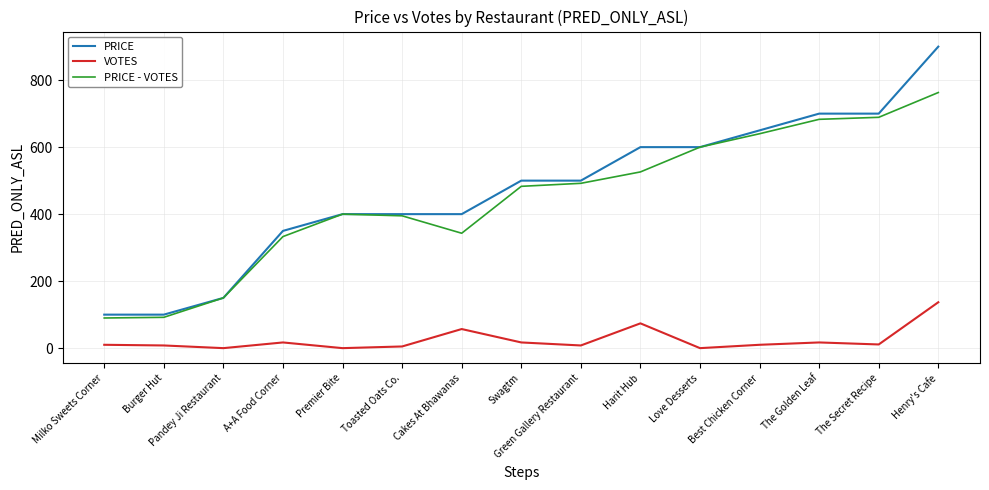

What is the approximate value of PRICE - VOTES at Green Gallery Restaurant?

492